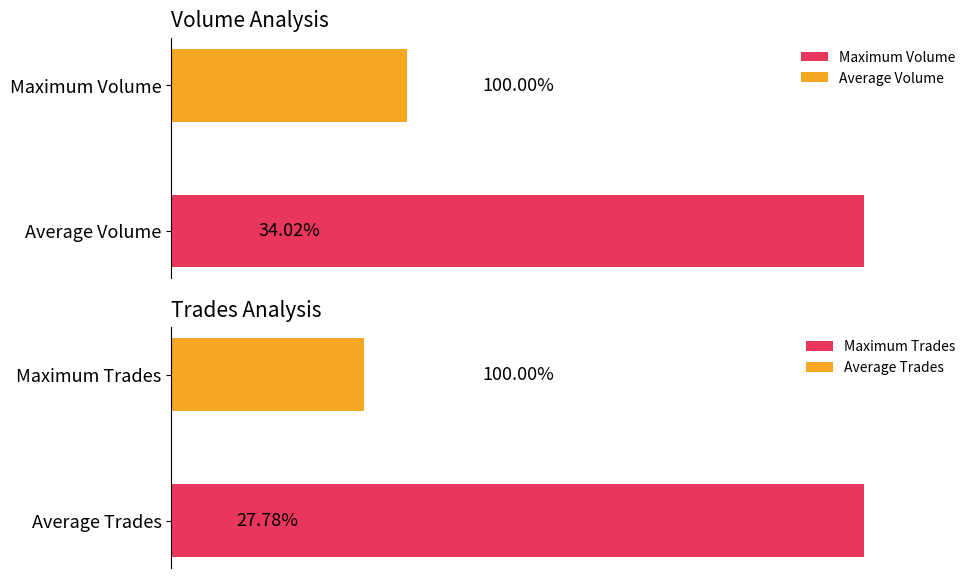

What is the average value of the Volume series?

47507